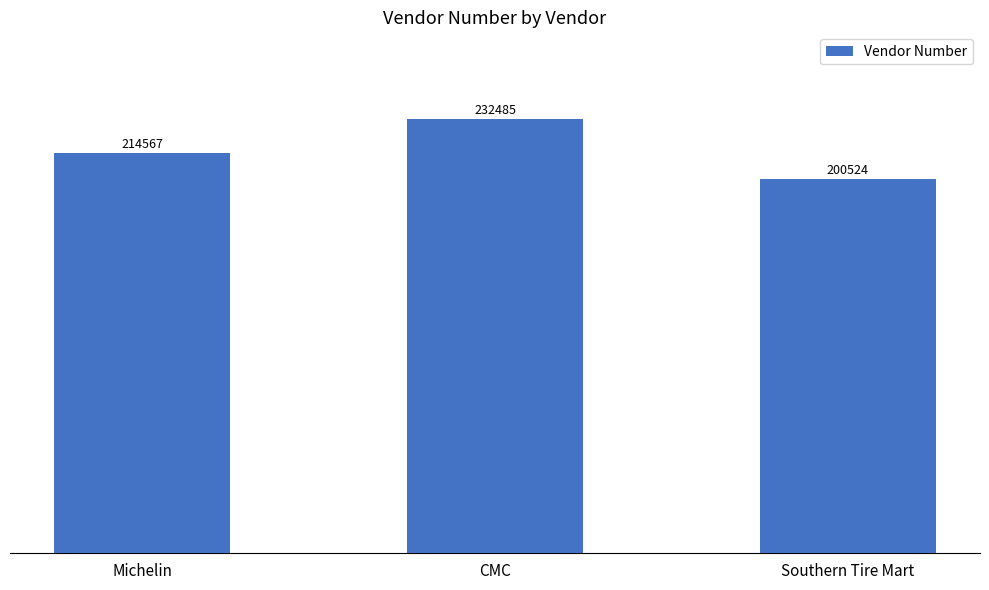

Between CMC and Michelin, which is larger?

CMC